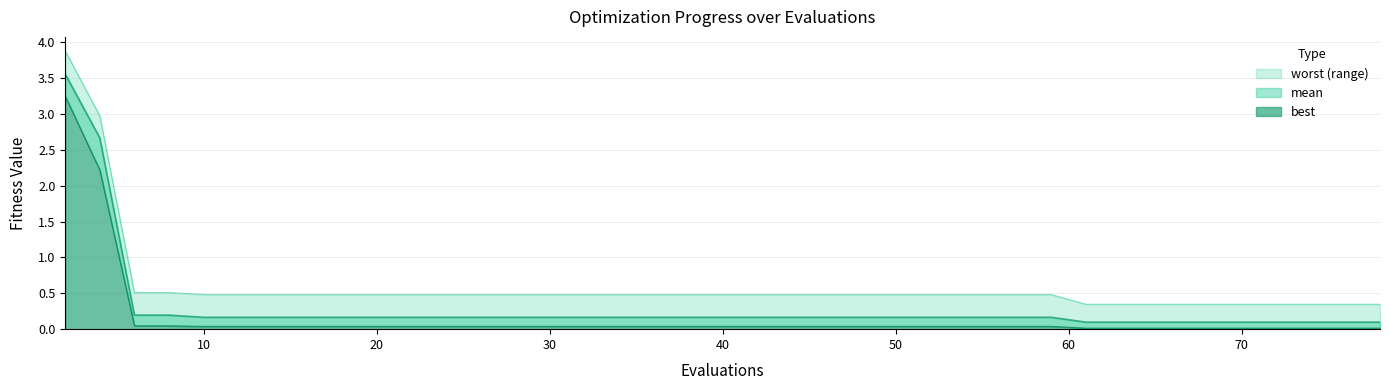

Rank the categories by best value from highest to lowest.

2, 4, 6, 8, 10, 12, 14, 16, 18, 20, 22, 24, 25, 27, 29, 31, 33, 35, 37, 39, 41, 43, 45, 47, 49, 51, 53, 55, 57, 59, 61, 63, 65, 67, 69, 71, 73, 75, 77, 78